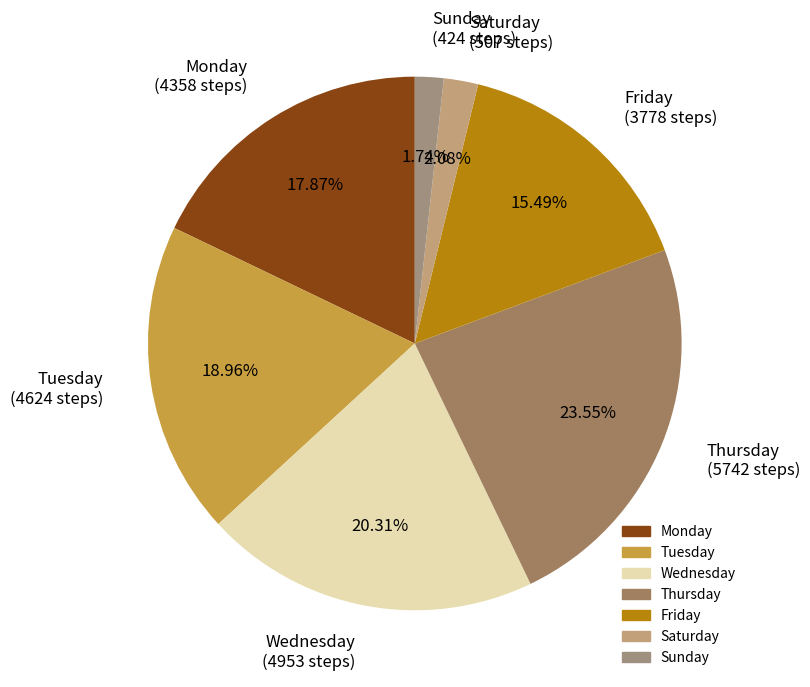

Which has a higher value, Friday (3778 steps) or Saturday (507 steps)?

Friday (3778 steps)